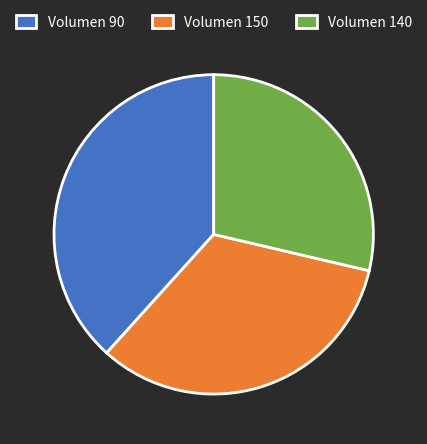

Rank the categories by value from lowest to highest.

Volumen 140, Volumen 150, Volumen 90